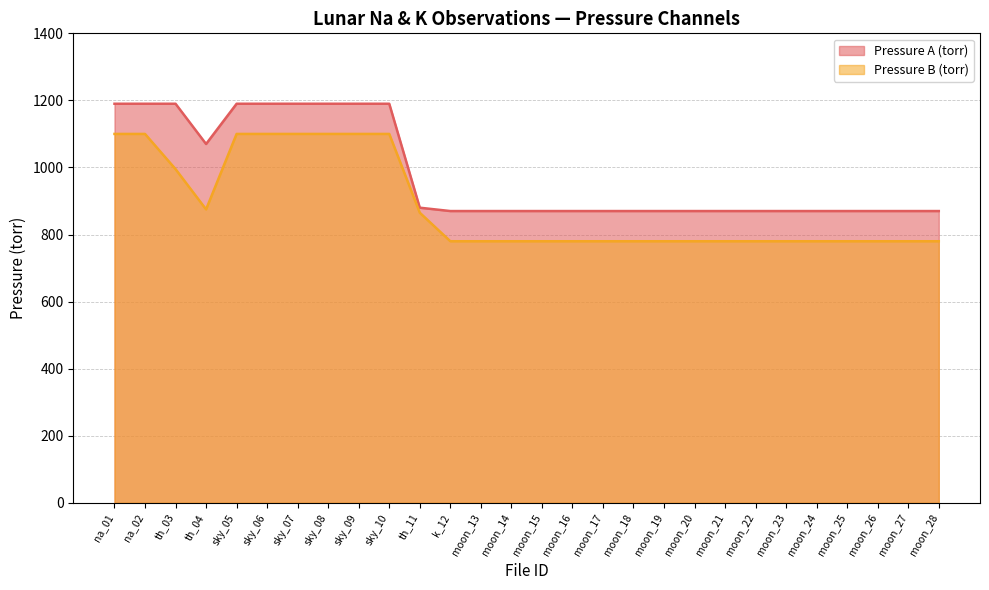

How many Pressure B (torr) values are between 780 and 1100?

28